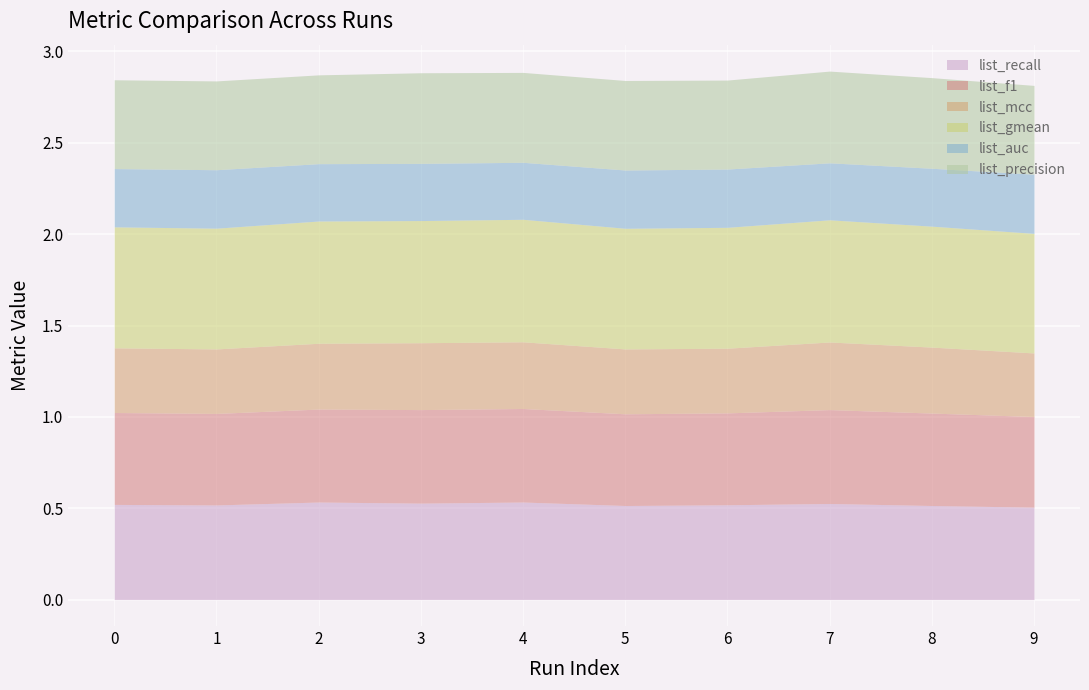

Does the chart display data point markers on the line(s)?

No